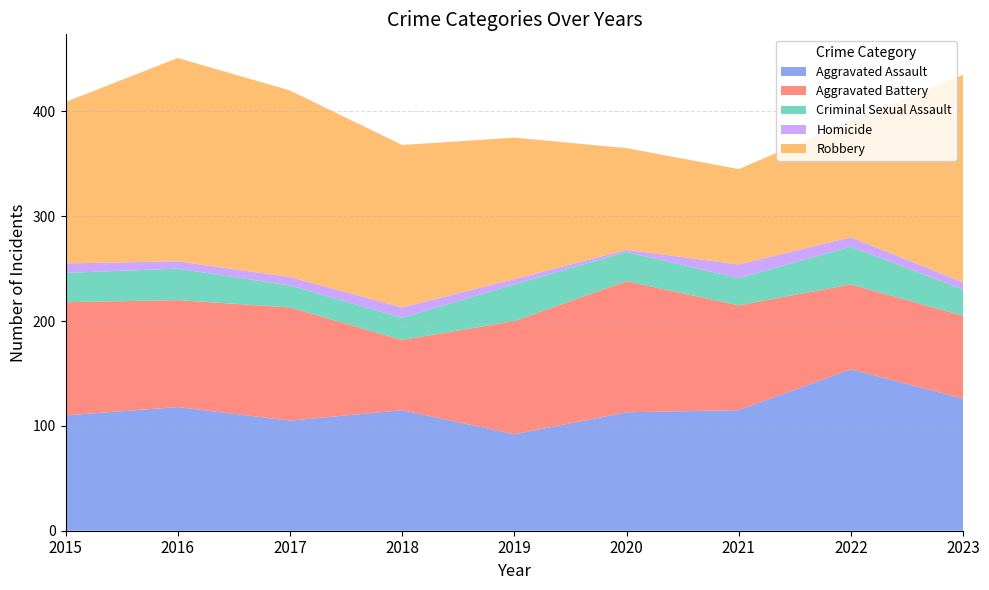

Reading left to right, list all the values displayed in this chart.

Aggravated Assault: 110	118	105	115	92	113	115	154	126
Aggravated Battery: 108	102	108	67	108	125	100	81	79
Criminal Sexual Assault: 28	30	21	21	35	28	26	36	25
Homicide: 9	7	8	10	5	2	13	9	7
Robbery: 154	194	178	155	135	97	91	111	198